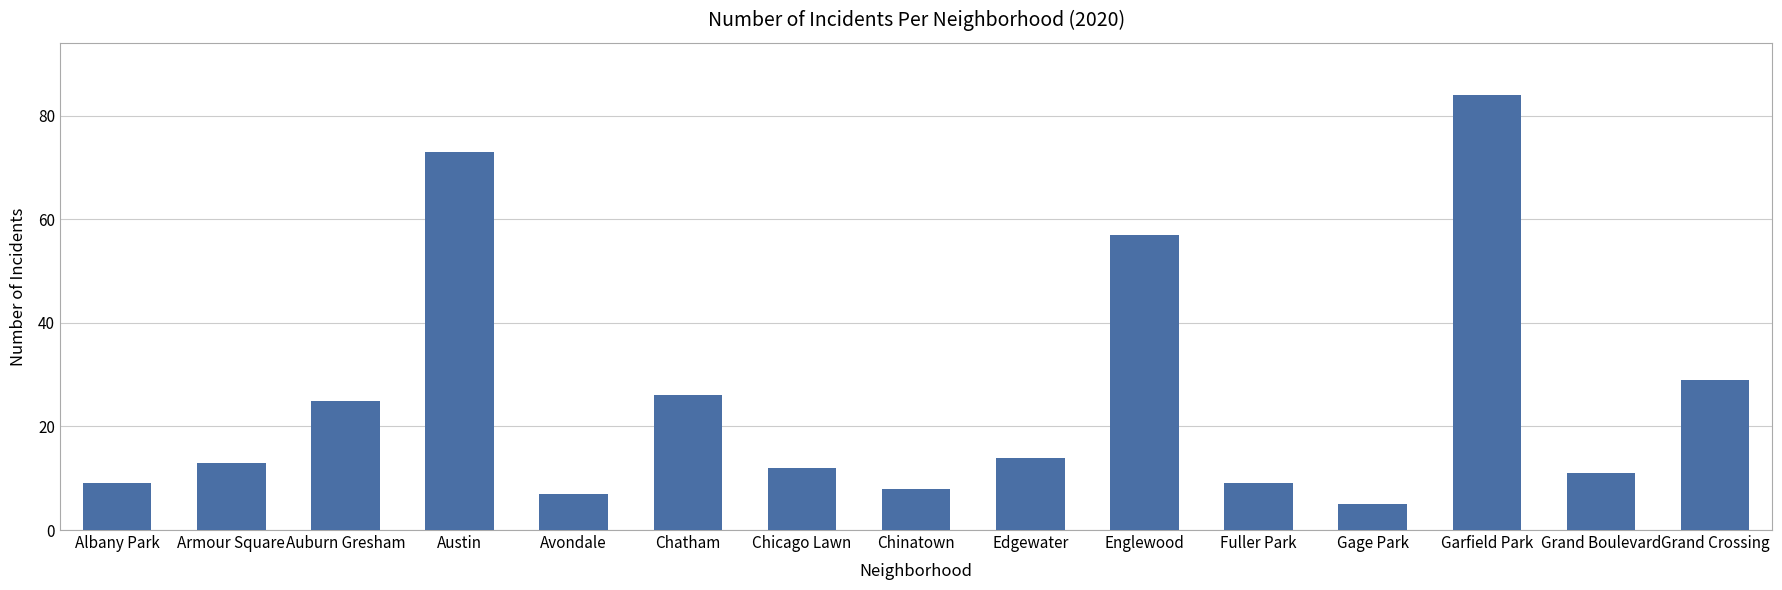

Does the chart contain any negative values?

No